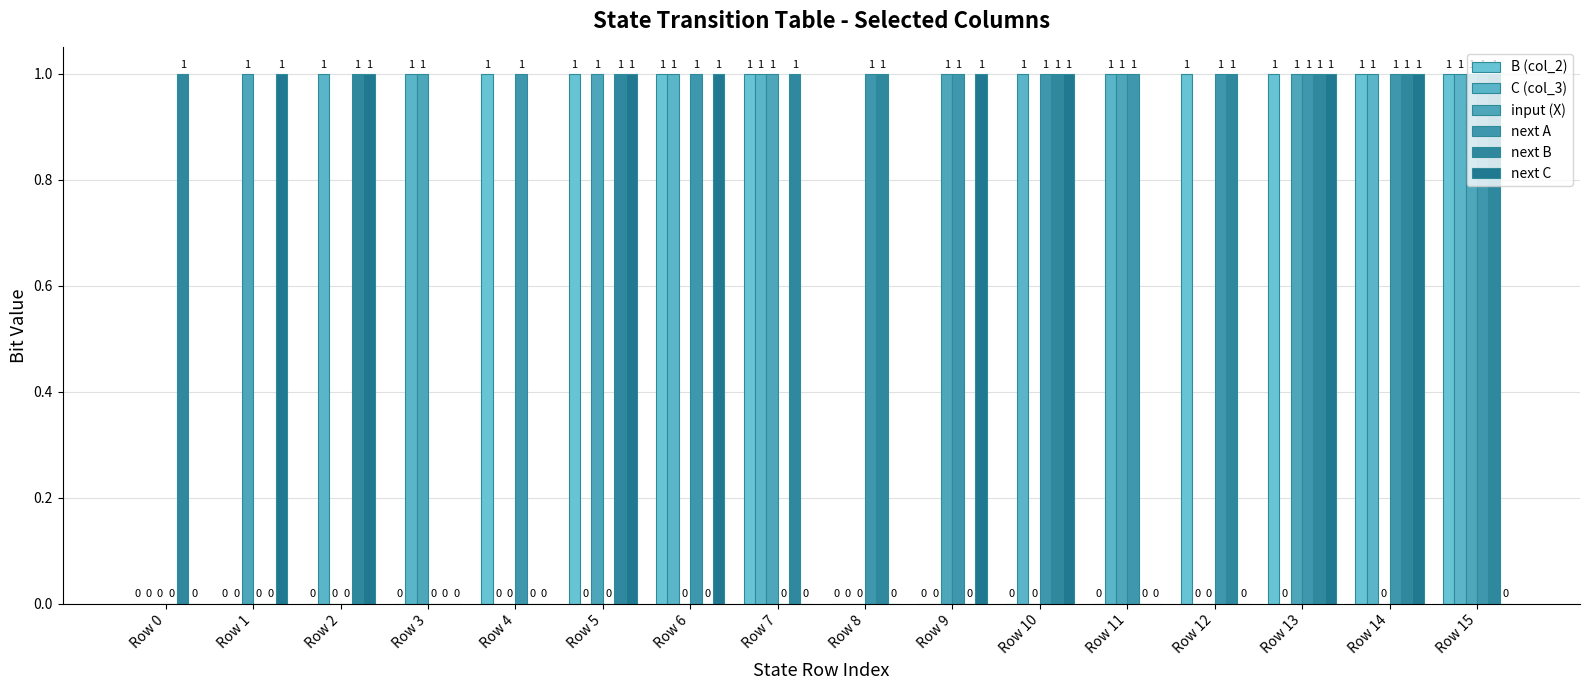

How many groups of bars are there?

16